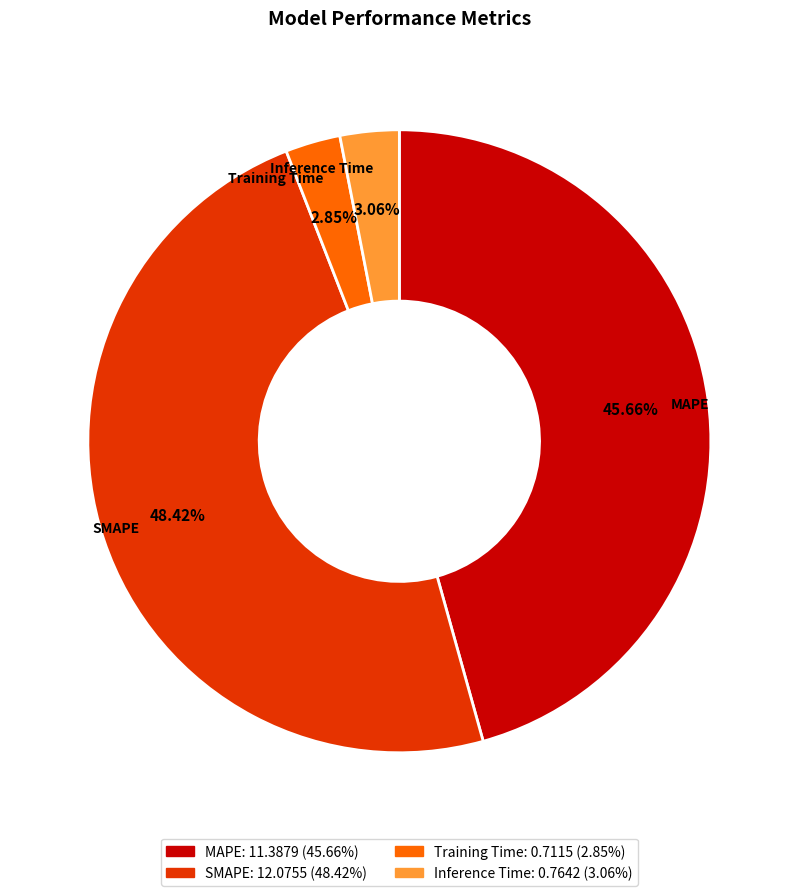

The Training Time slice represents 3% of the pie. True or false?

True